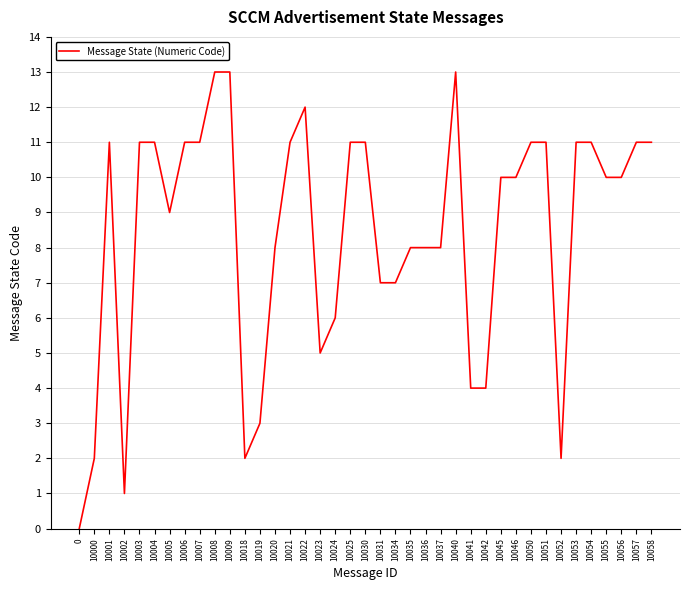

What is the sum of all values?

329